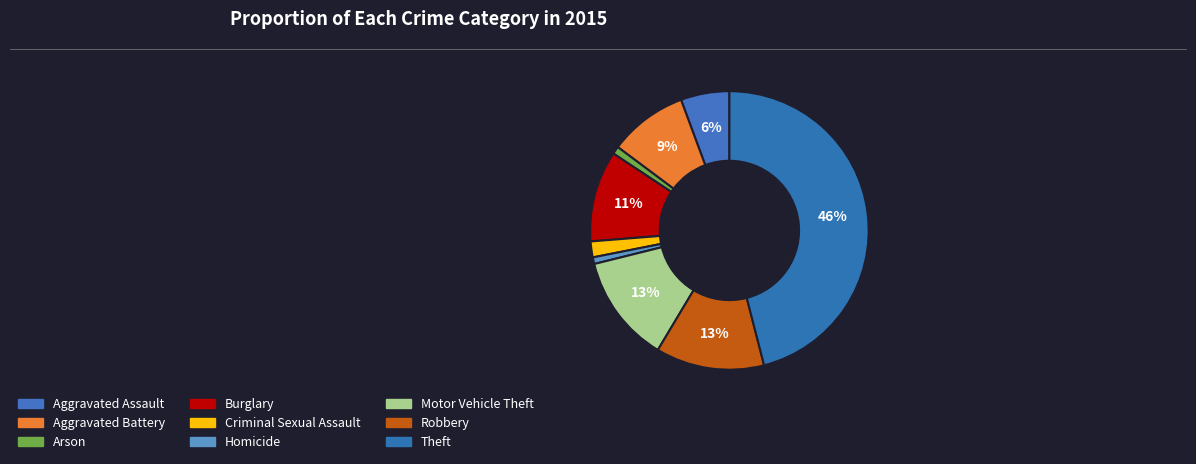

To the nearest percent, what portion does Arson represent?

1%